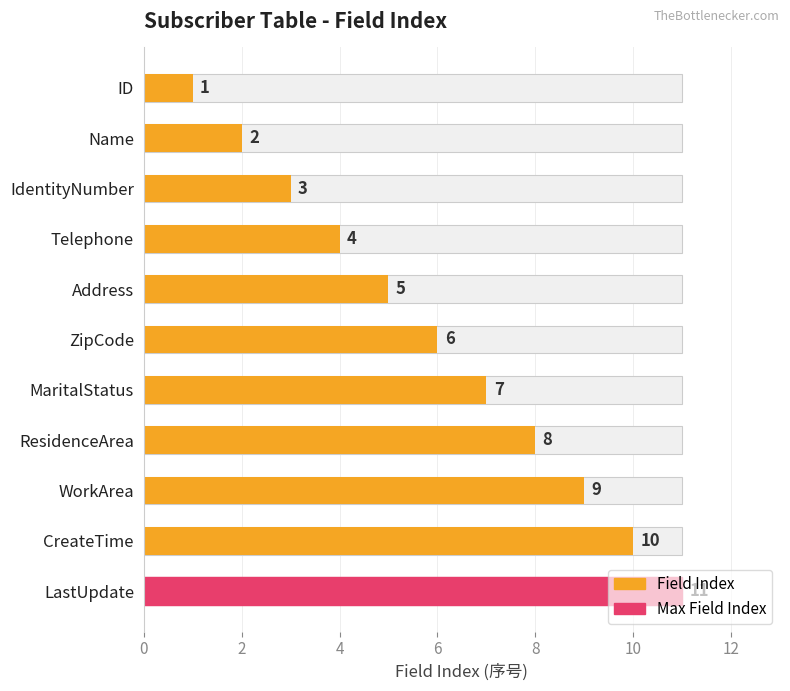

Between ResidenceArea and Address, which is larger?

ResidenceArea